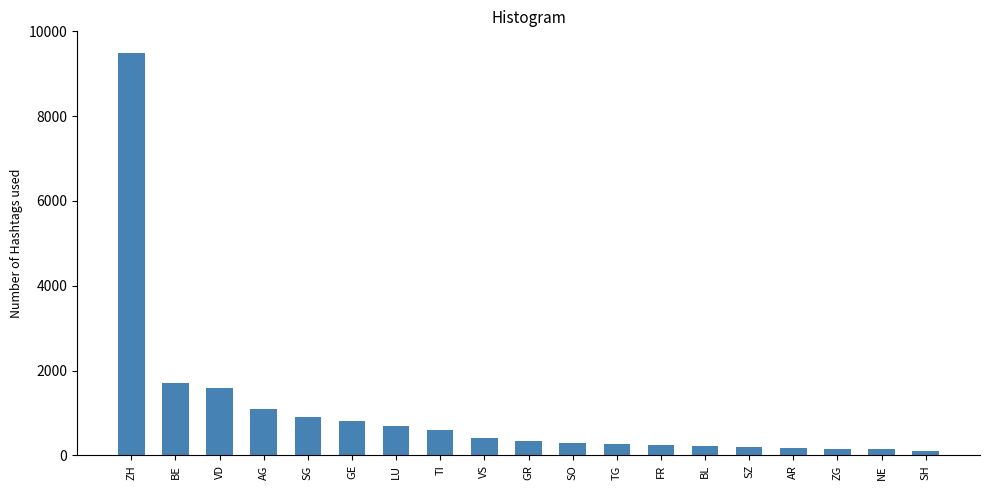

What is the minimum value shown in the chart?

110